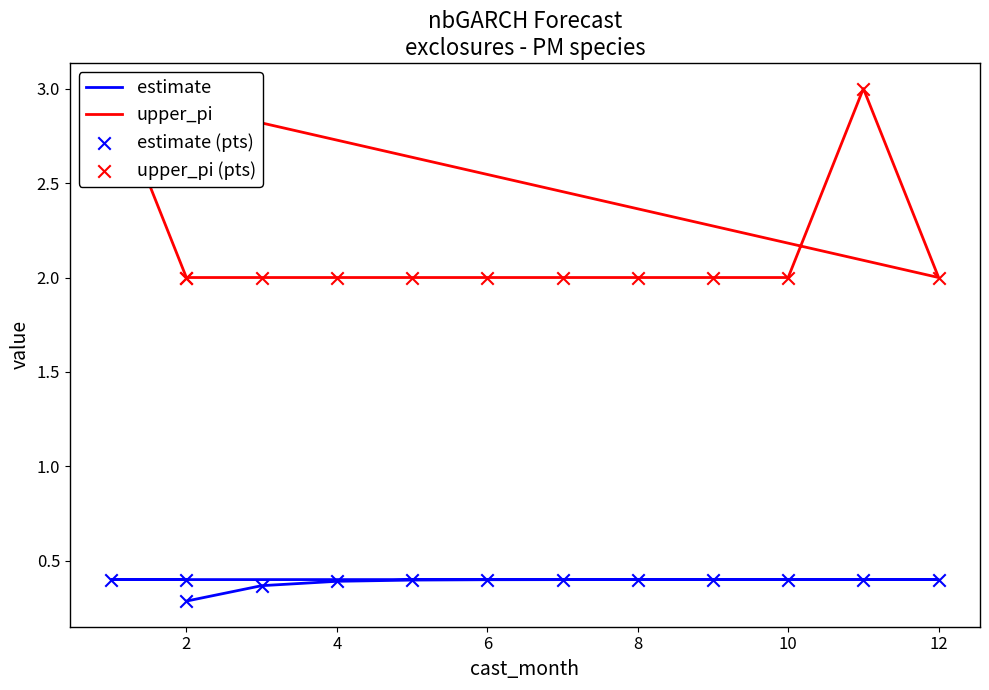

What are all the series names shown in the legend?

estimate, upper_pi, estimate (pts), upper_pi (pts)